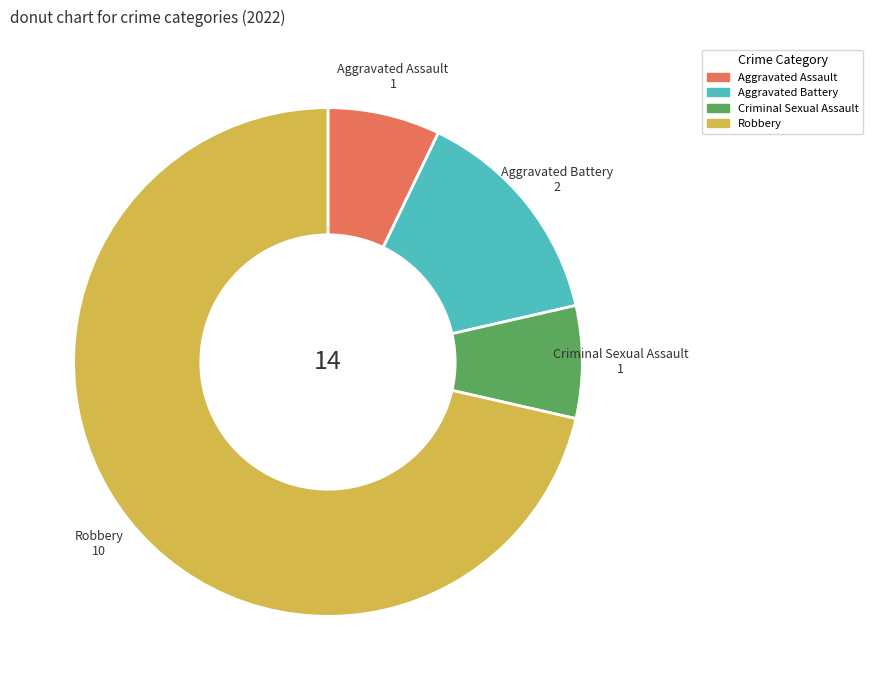

Is there any slice that represents more than half of the pie?

Yes